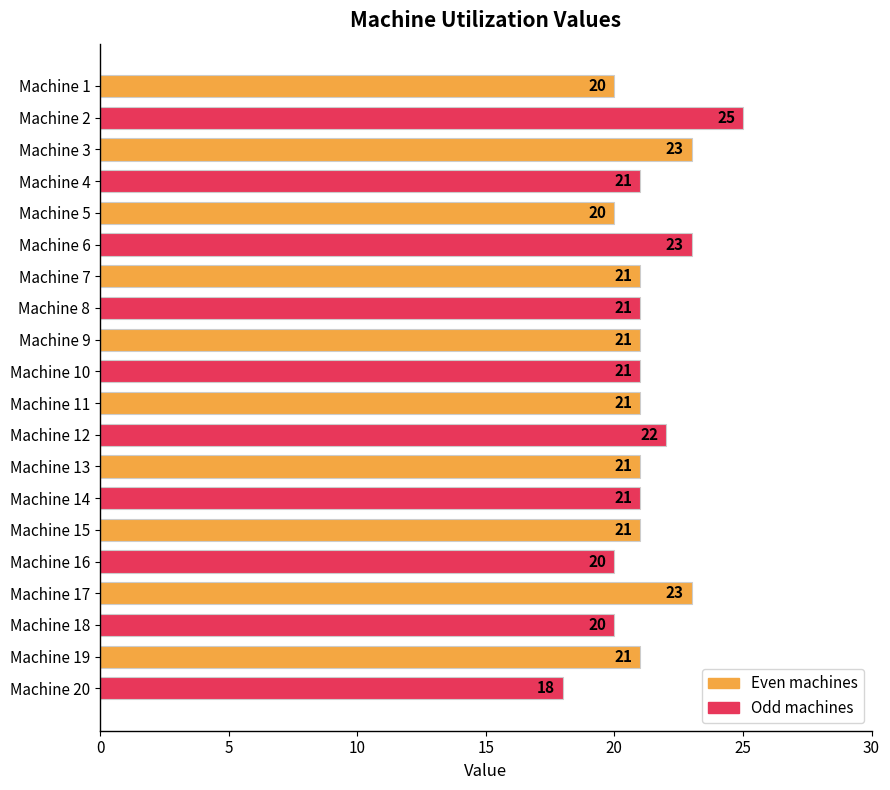

True or false: the data shows 21 at Machine 13.

True